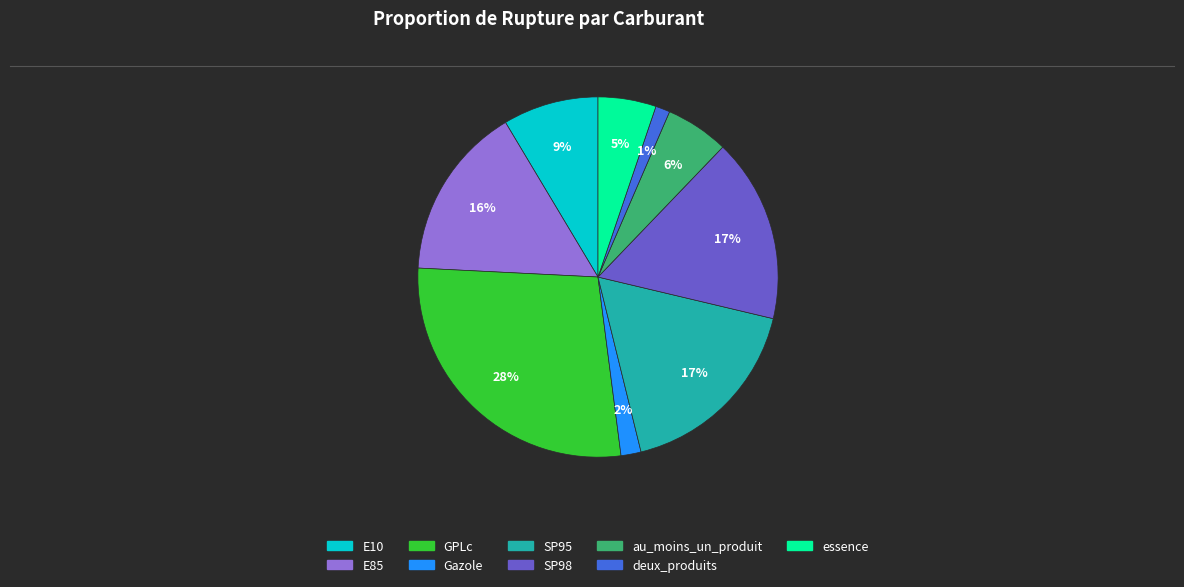

Which category has the smallest portion of the pie?

deux_produits